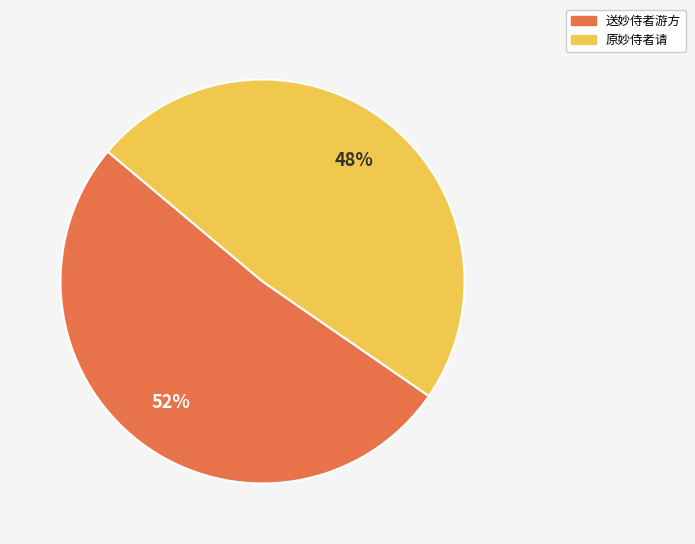

Is it true that 原妙侍者请 is 56% of the pie?

False